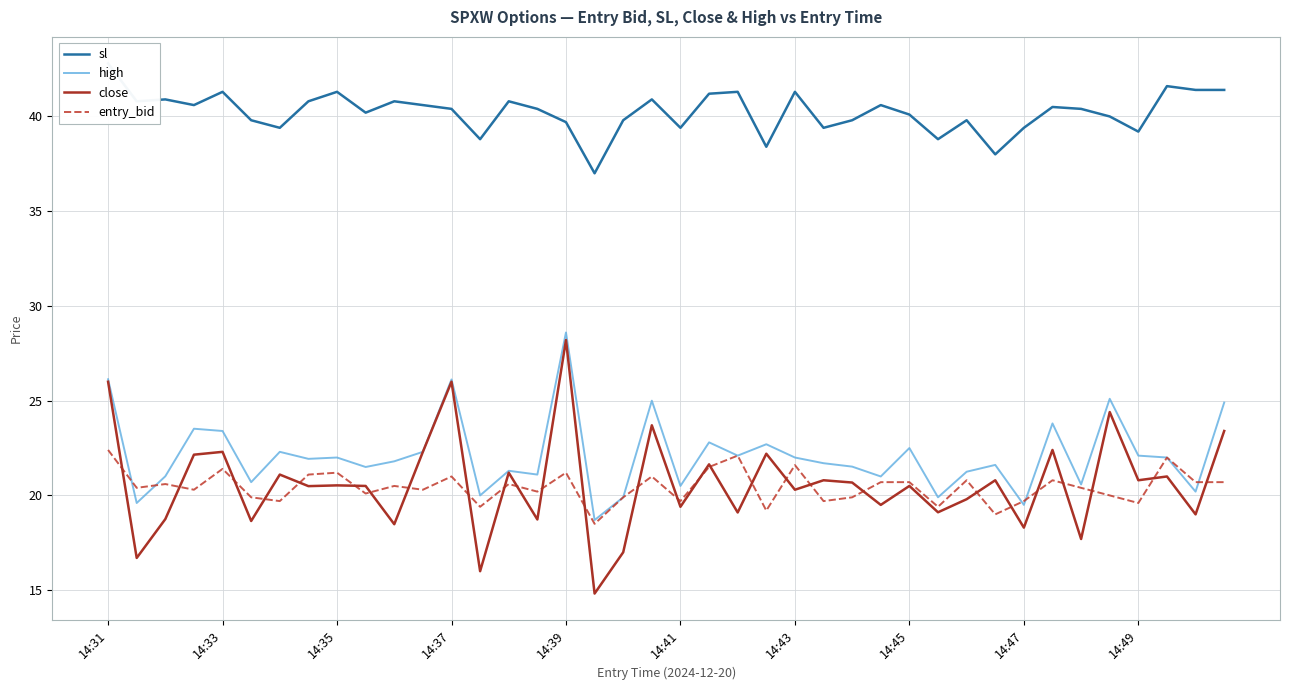

Which category has the highest value in the high series?

14:39